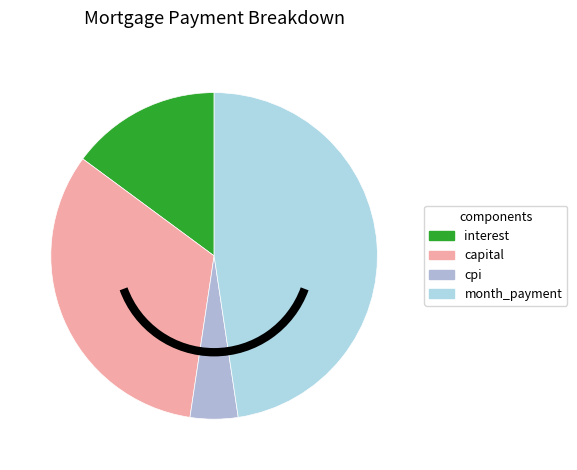

How many segments does this pie chart have?

4